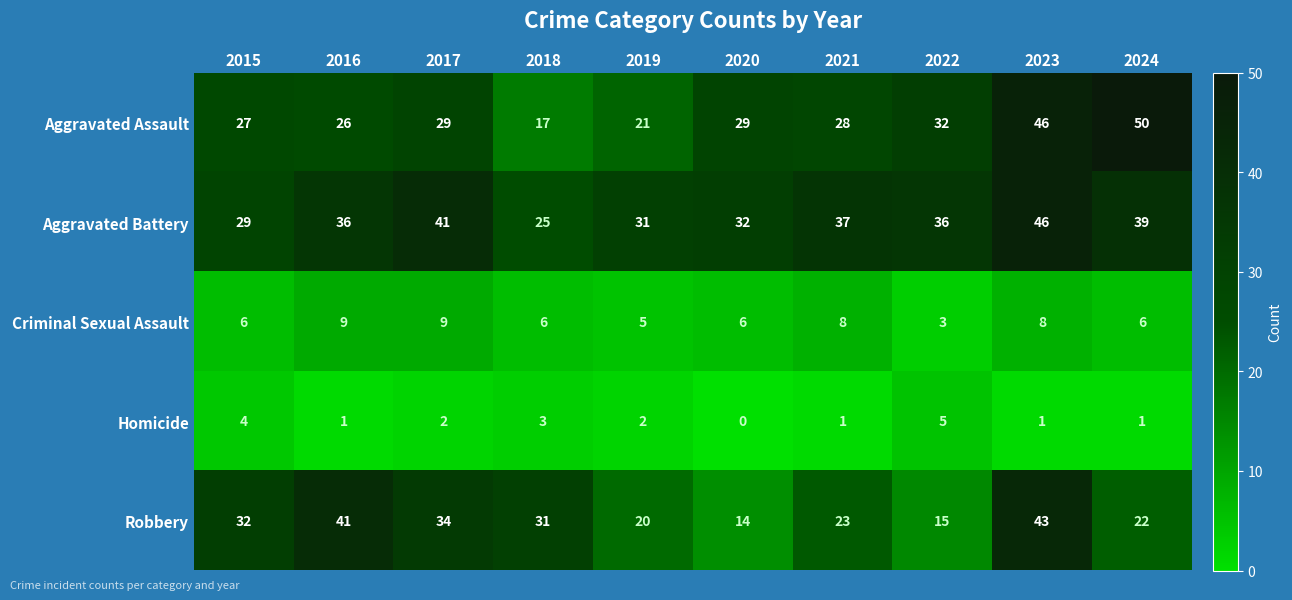

At which category is the sum across all series the highest?

2023